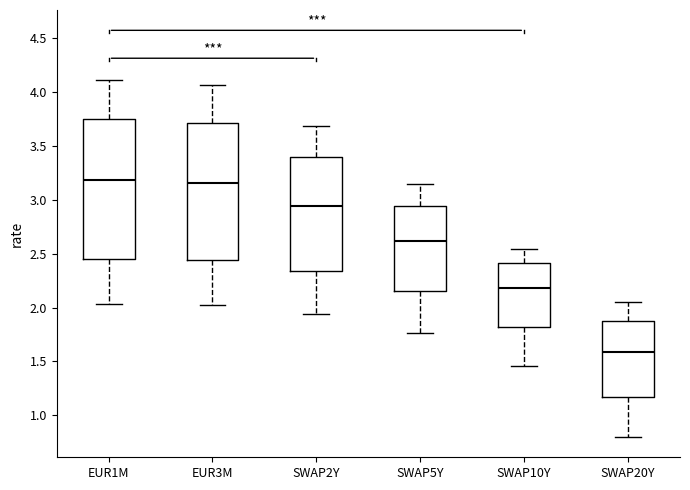

Where is the upper edge of the box for SWAP5Y on the y-axis? The values are not printed on the chart, so give them approximately, as read against the axis.

2.95